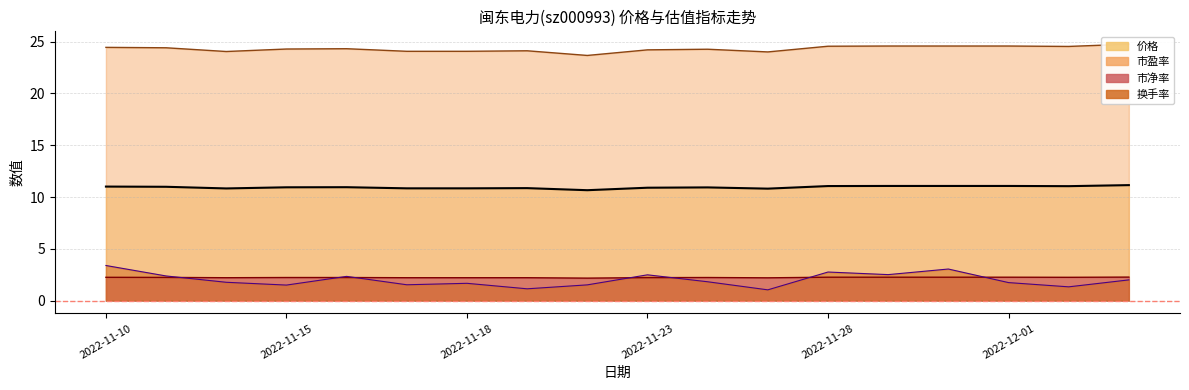

True or false: 换手率 has more than 1 points higher than both neighbors.

True